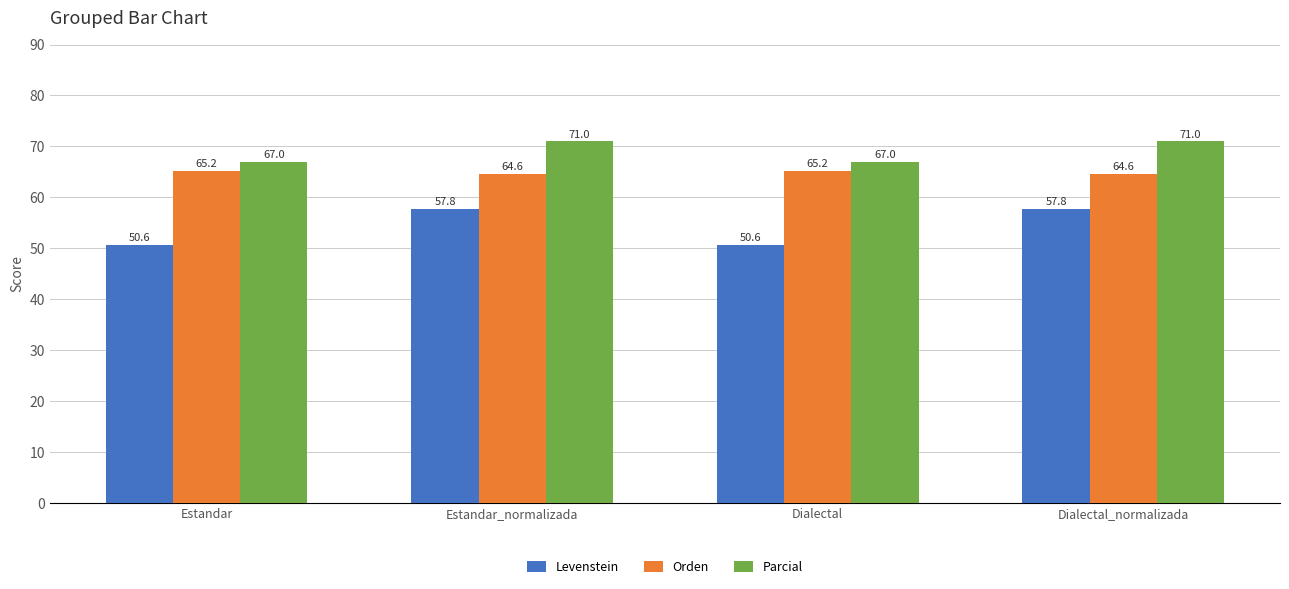

Count the number of data series in this chart.

3